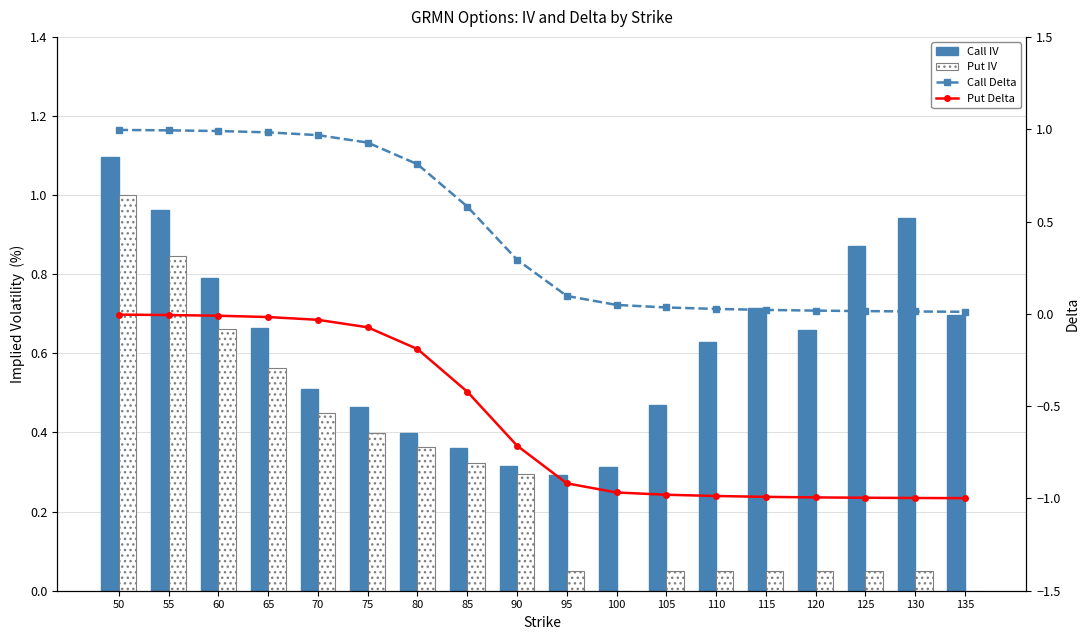

Does the chart contain any negative values?

Yes